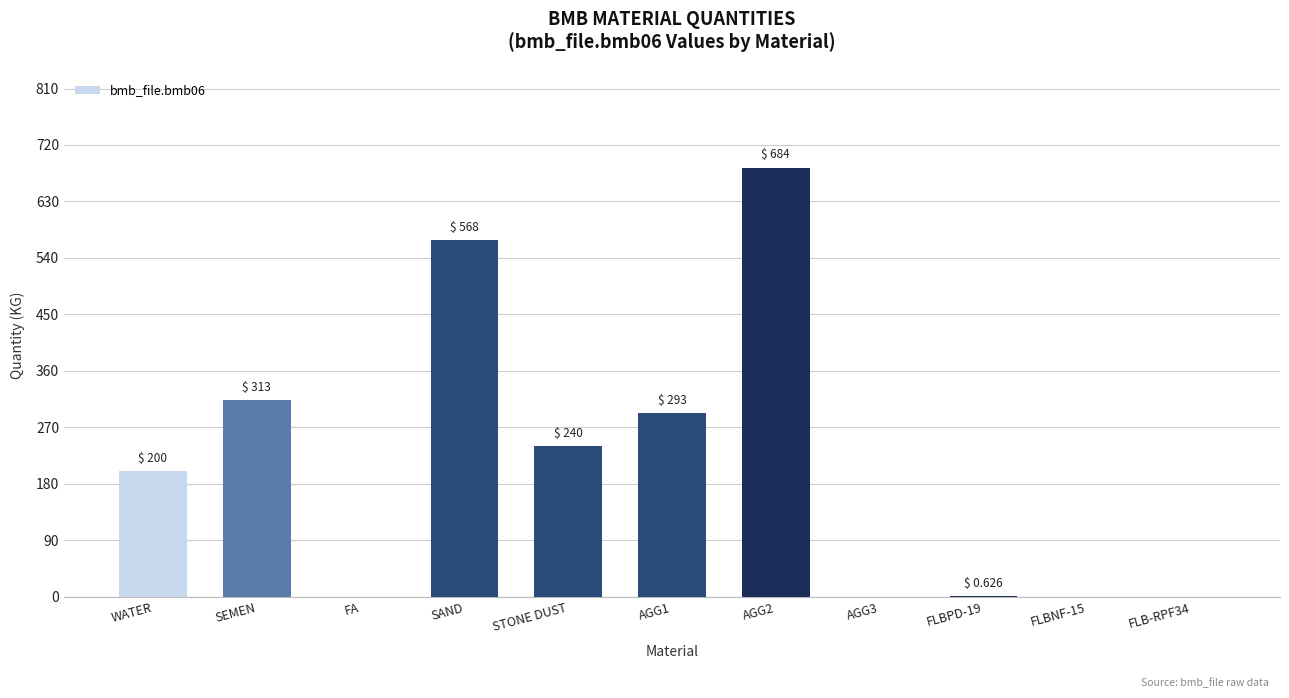

Which label corresponds to the largest value in the chart?

AGG2